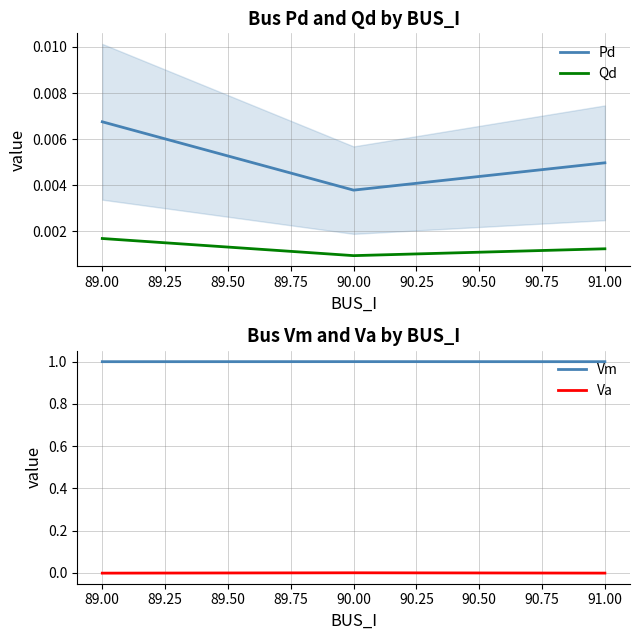

Where is Pd nearest to the value 0?

90.00